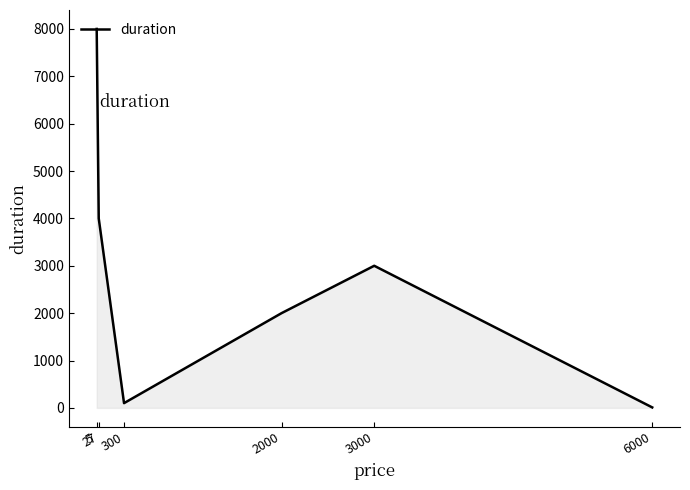

How many distinct data groups are displayed?

1